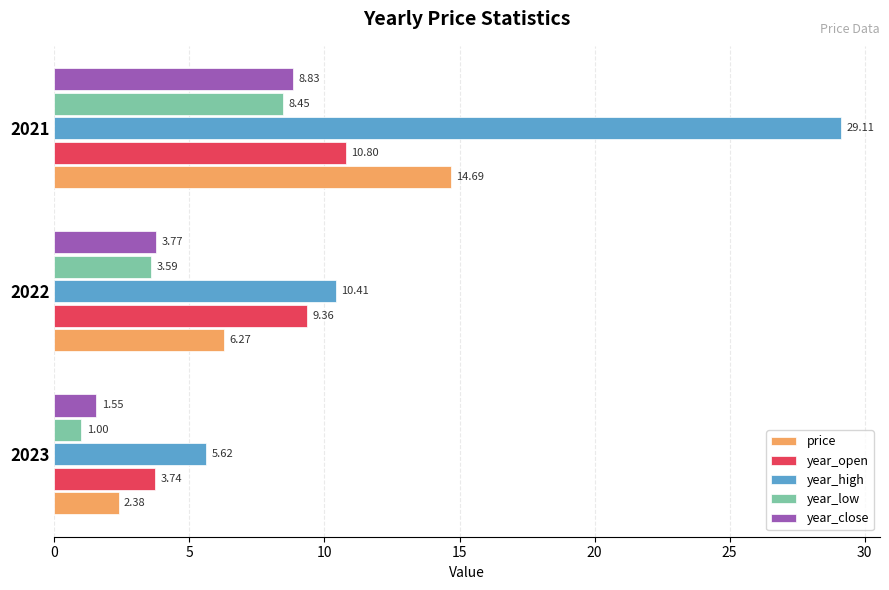

At 2021, list the series in order from smallest to largest.

year_low, year_close, year_open, price, year_high